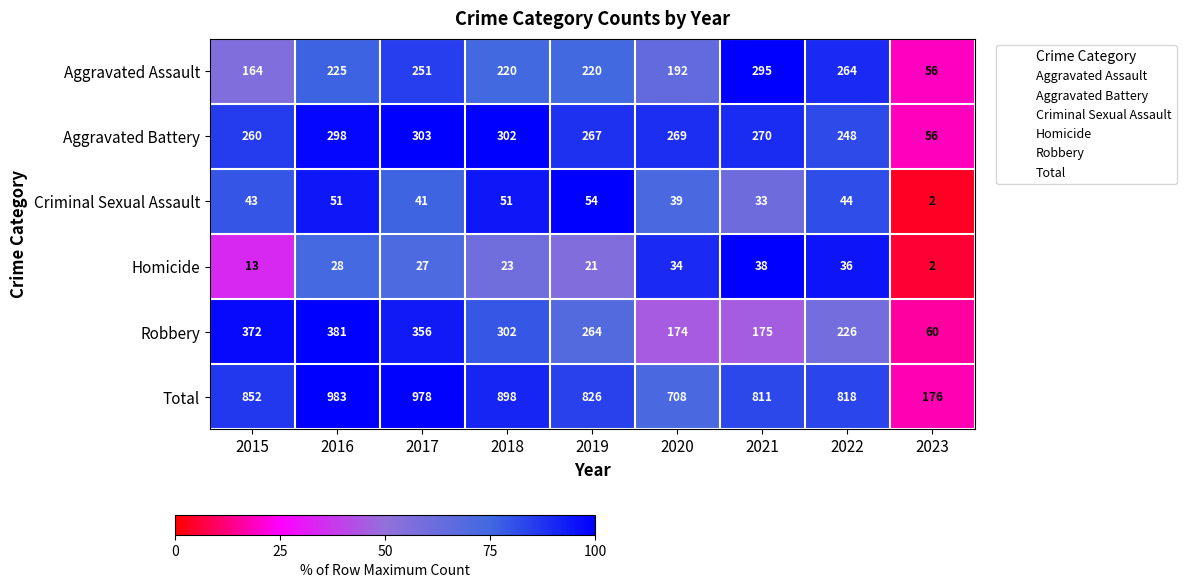

The Aggravated Battery series shows 298 at 2016. True or false?

True